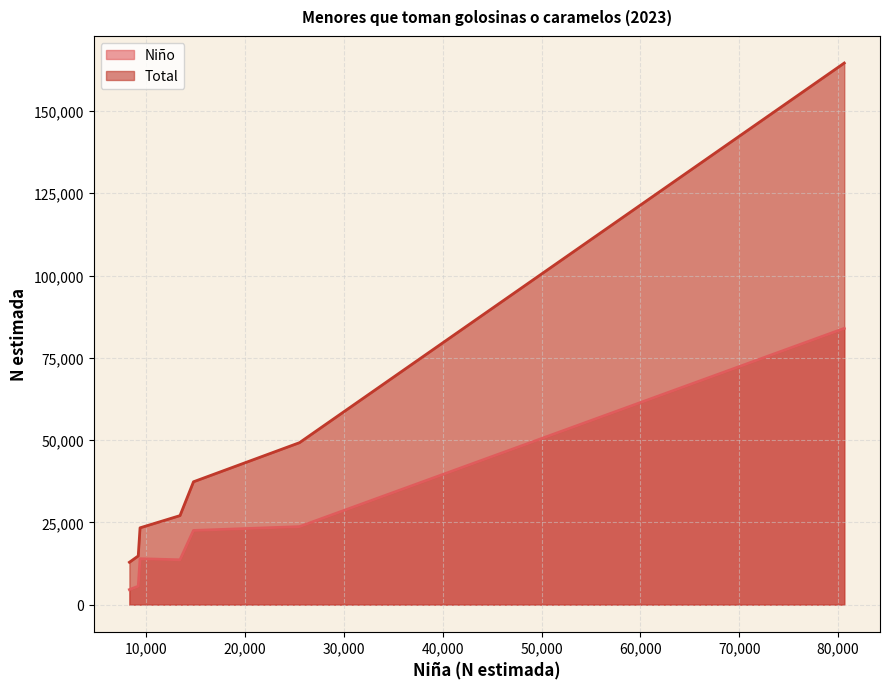

What is the smallest value displayed?

4559